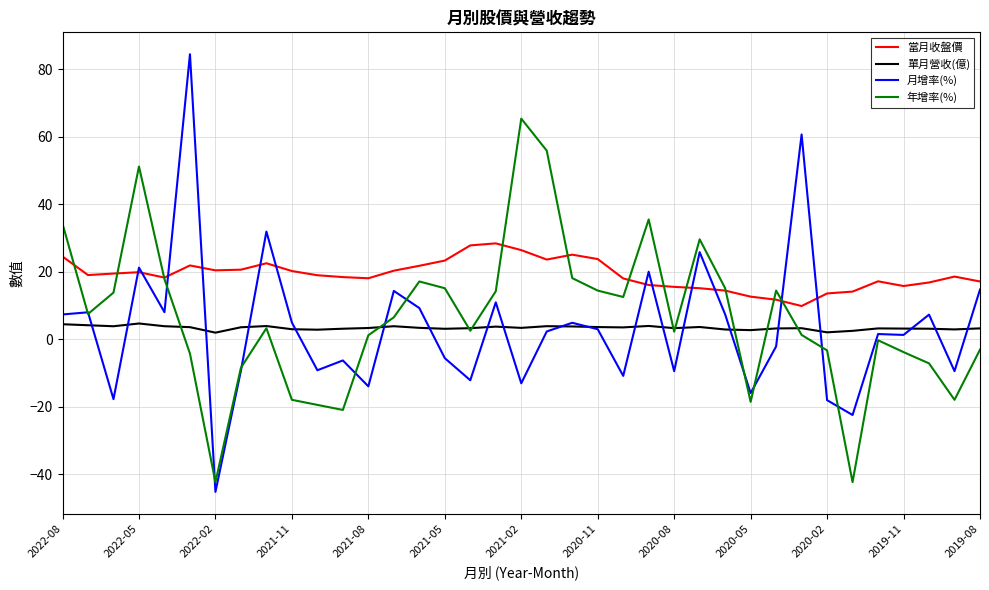

True or false: 單月營收(億) and 當月收盤價 cross at least once.

False